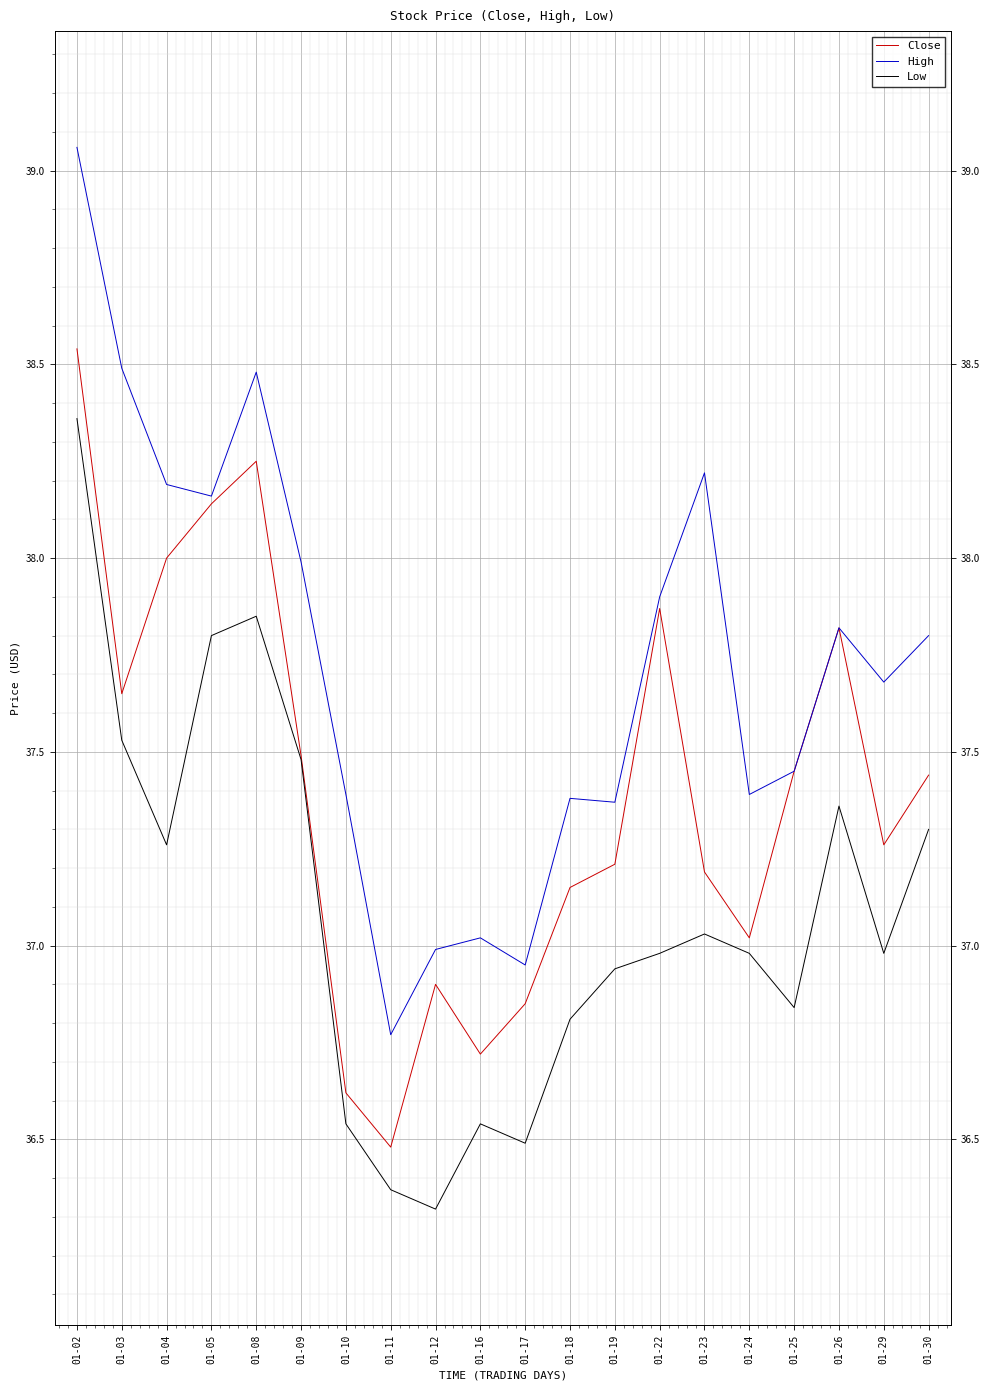

List the series in order of their peak value, highest first.

High, Close, Low